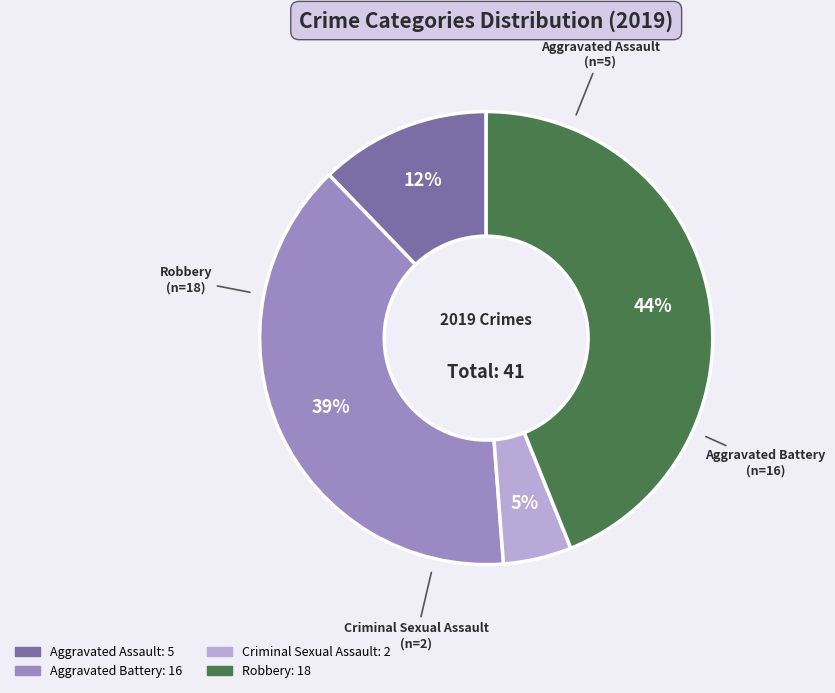

Is there a majority slice in this chart?

No